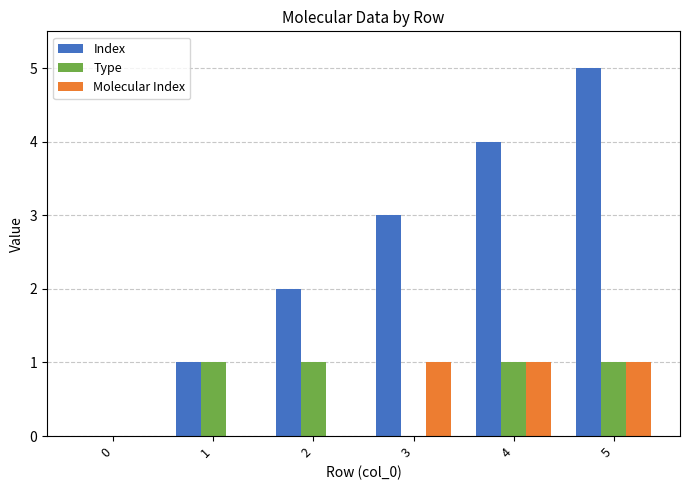

At which category is the sum across all series the highest?

5